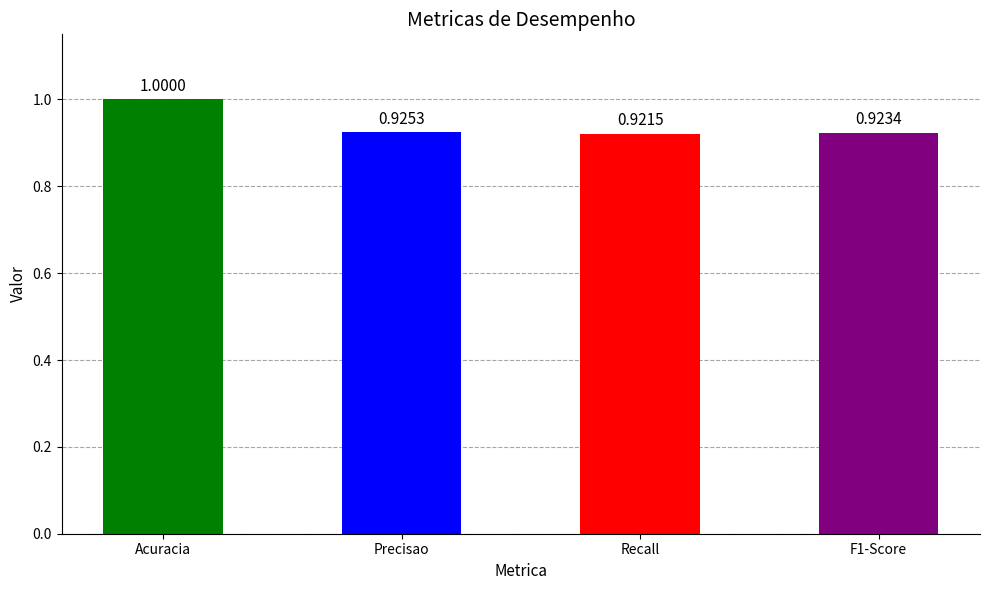

What is the sum of all values?

3.8